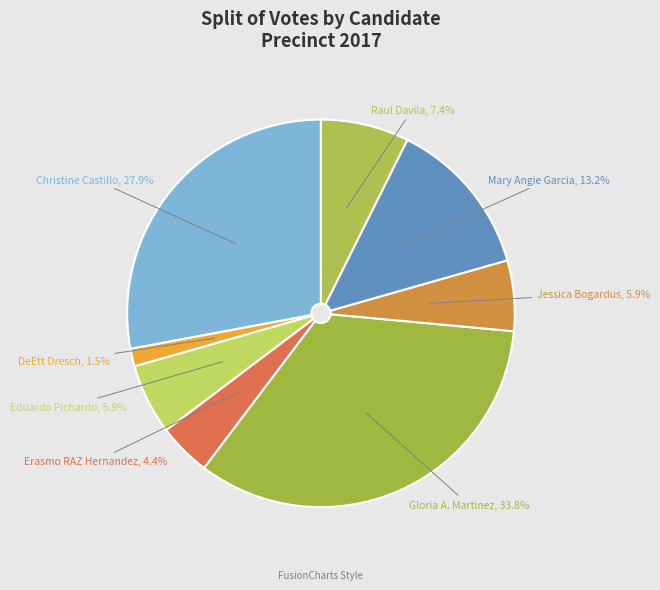

How many segments does this pie chart have?

8